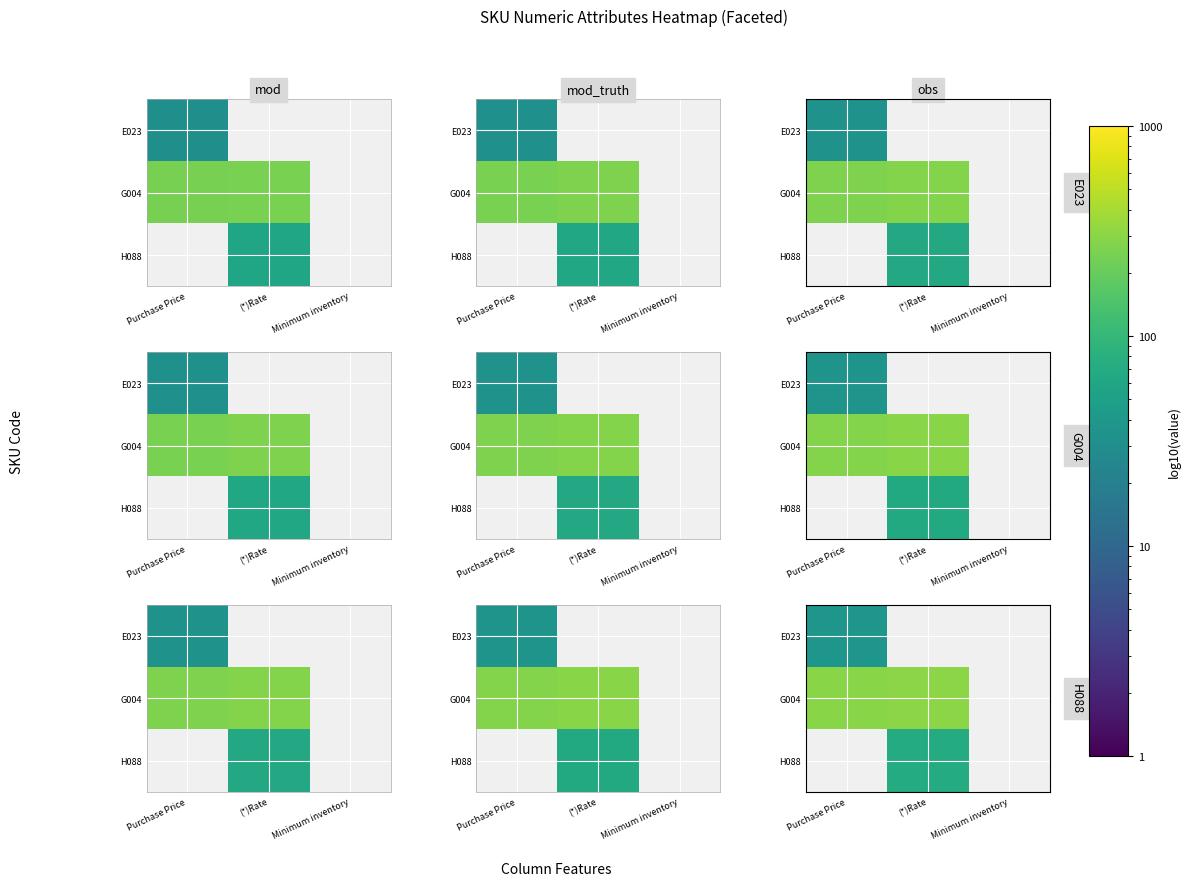

At which category does the chart reach its peak across all series?

(*)Rate